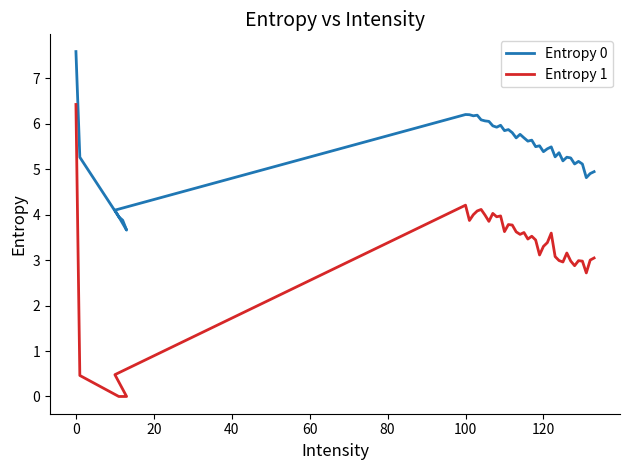

At how many categories does at least one series exceed 4?

37